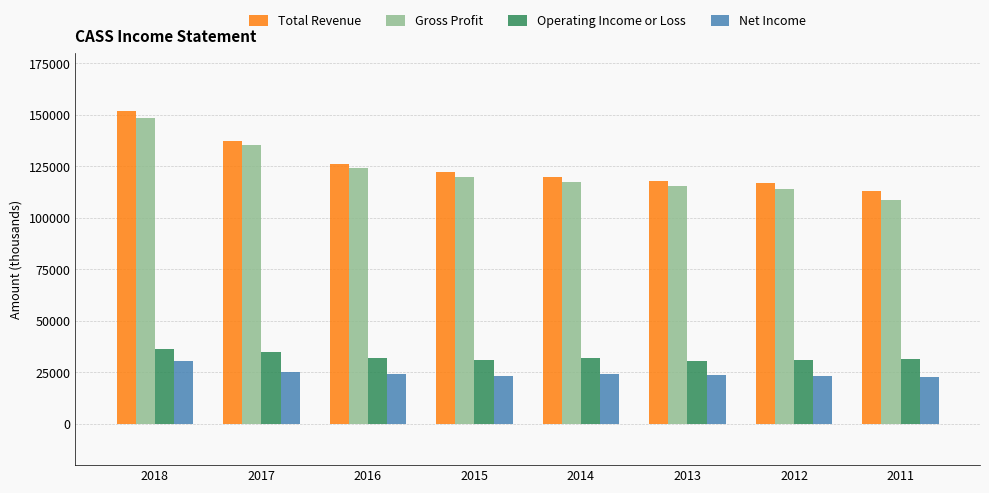

What is the difference between the maximum and second lowest values in the Total Revenue series?

34900